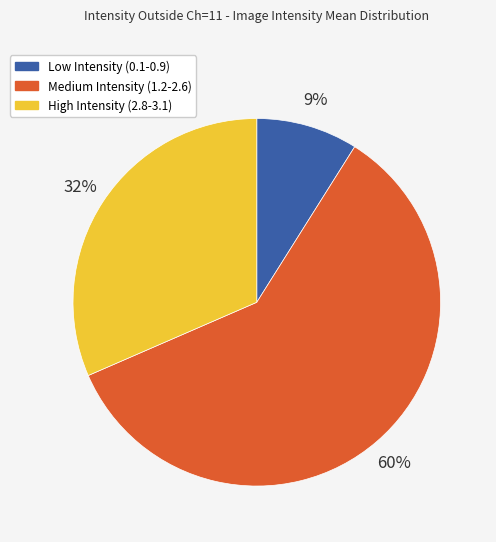

Is there a majority slice in this chart?

Yes